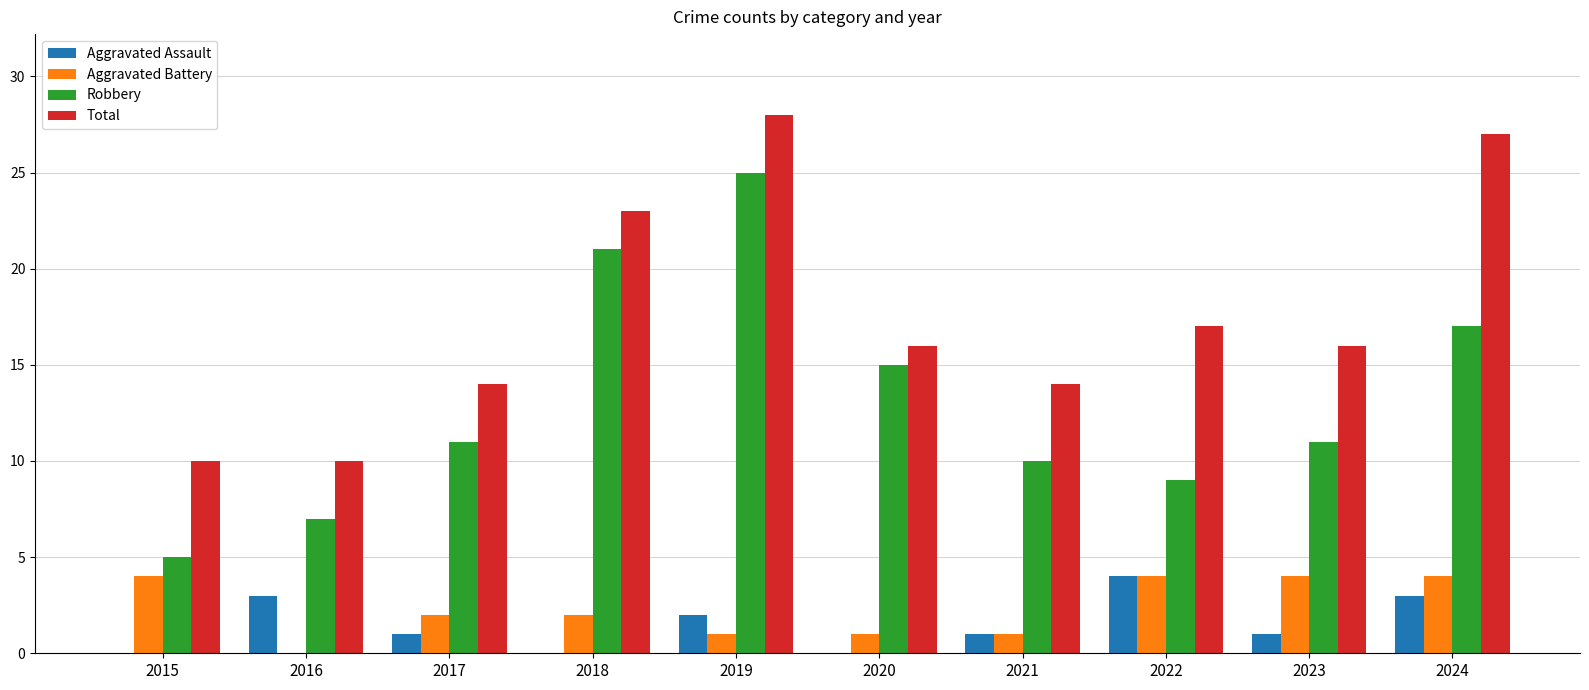

At which label does Robbery reach its peak?

2019